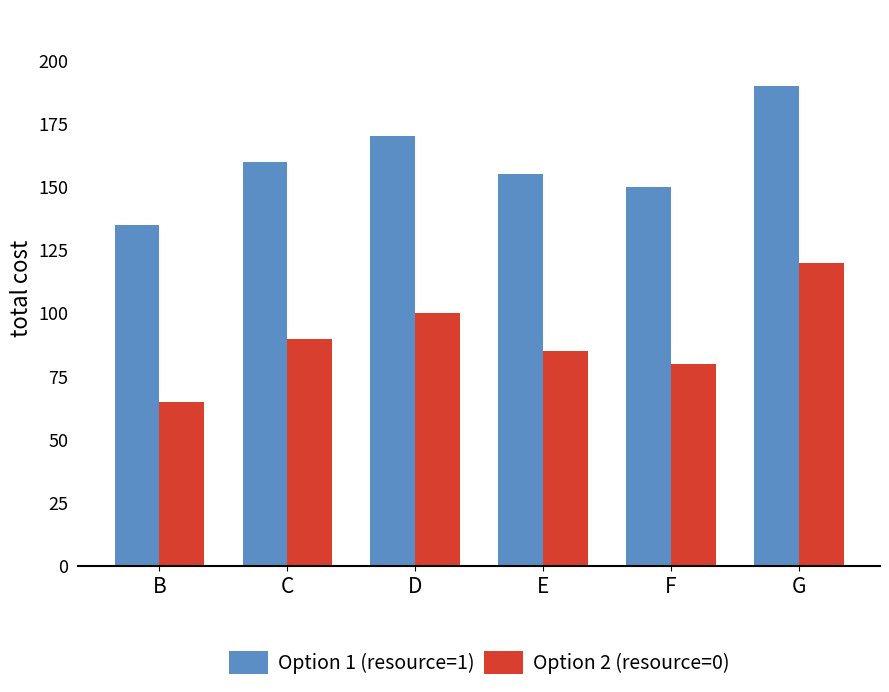

Is it true that Option 1 (resource=1) equals 104 at C?

False